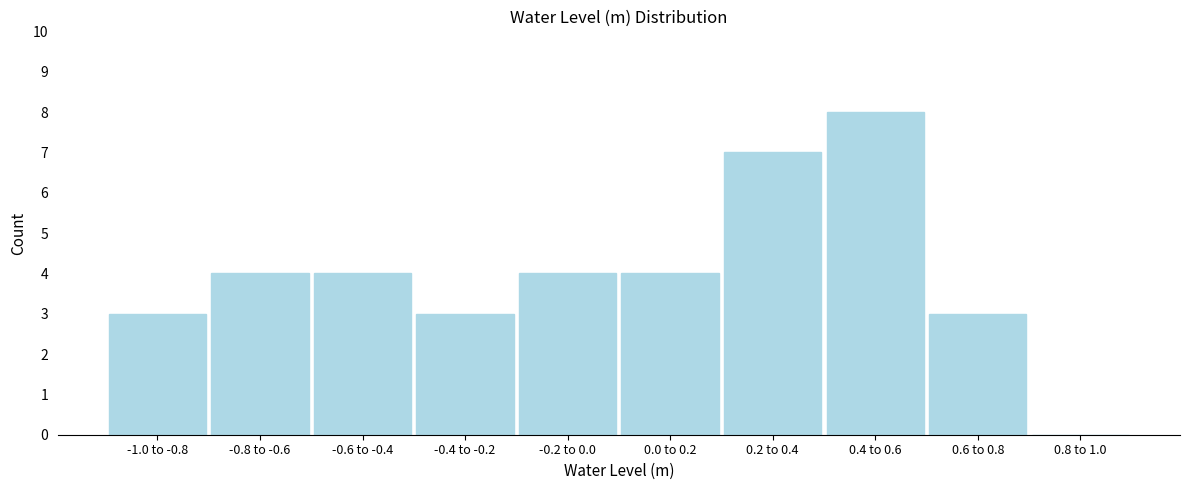

Reading left to right, list all the values displayed in this chart.

-1.0 to -0.8=3	-0.8 to -0.6=4	-0.6 to -0.4=4	-0.4 to -0.2=3	-0.2 to 0.0=4	0.0 to 0.2=4	0.2 to 0.4=7	0.4 to 0.6=8	0.6 to 0.8=3	0.8 to 1.0=0